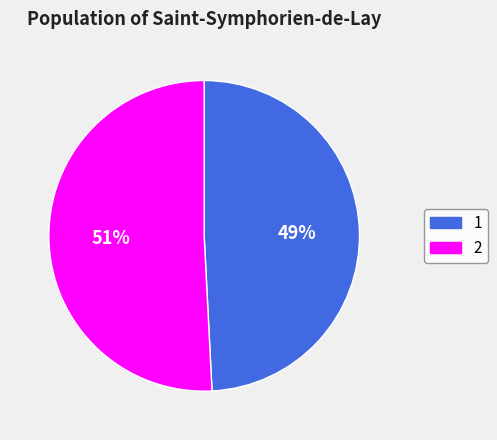

What percentage is the 2 slice, to the nearest percent?

51%